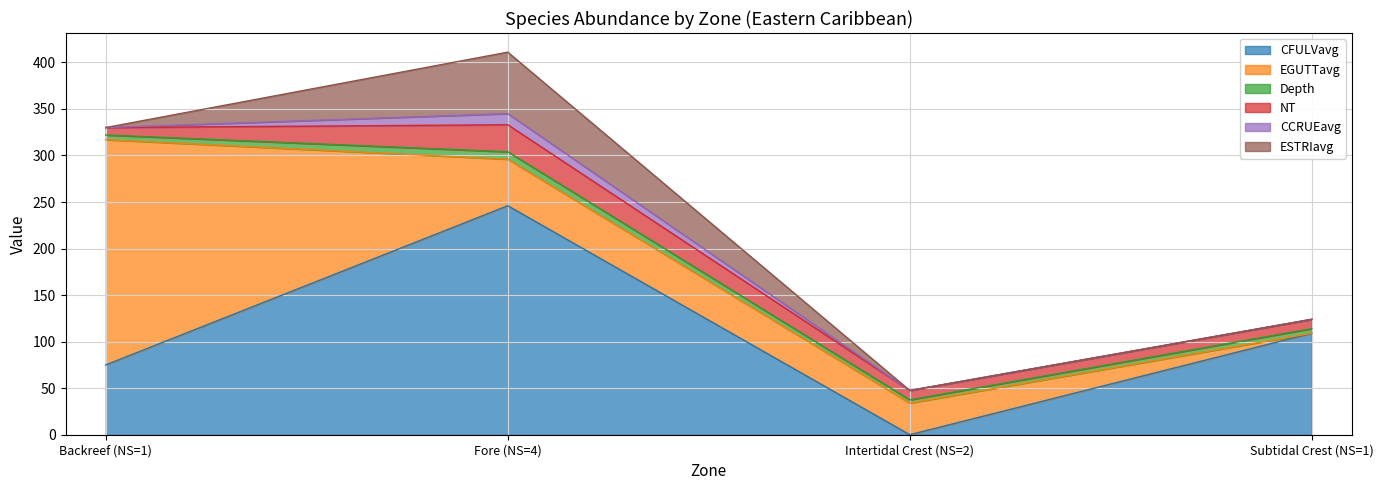

Where is the first local minimum for Depth?

Intertidal Crest (NS=2)